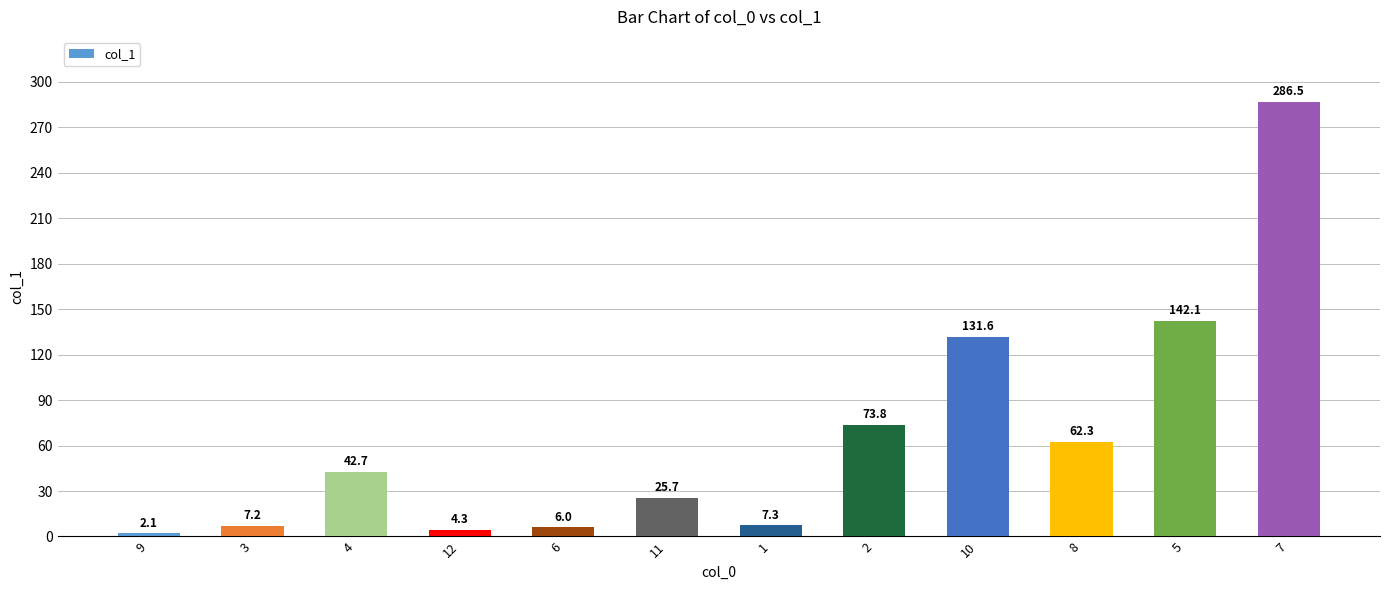

List the labels in order of value, smallest first.

9, 12, 6, 3, 1, 11, 4, 8, 2, 10, 5, 7